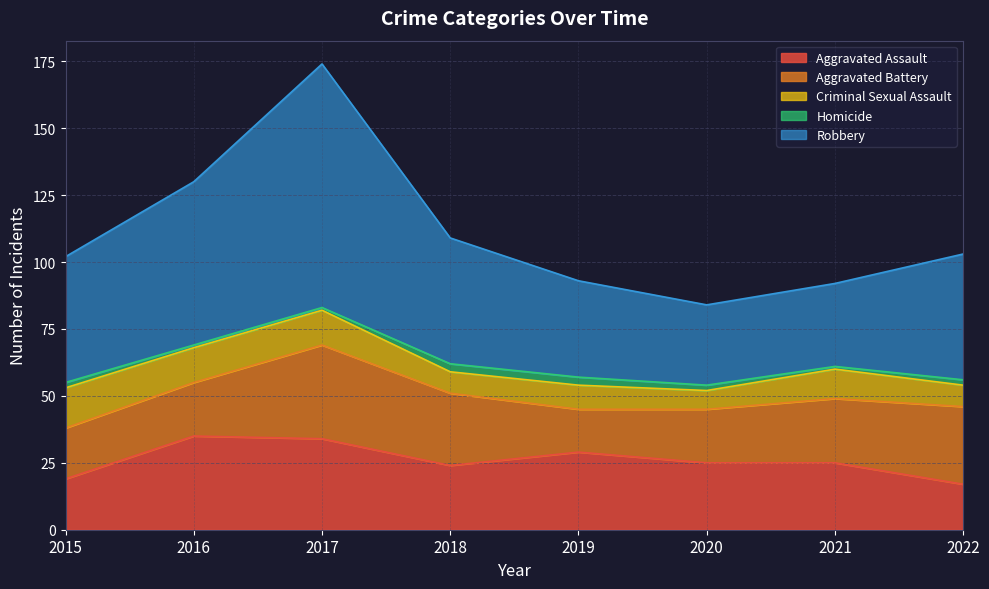

Does the chart have visible grid lines?

Yes